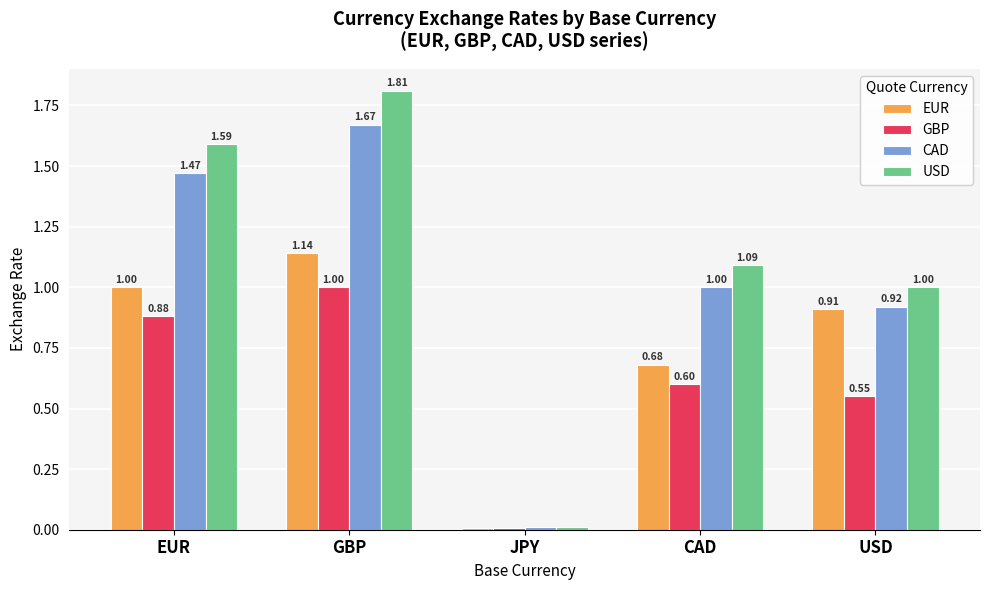

How many groups of bars are there?

5